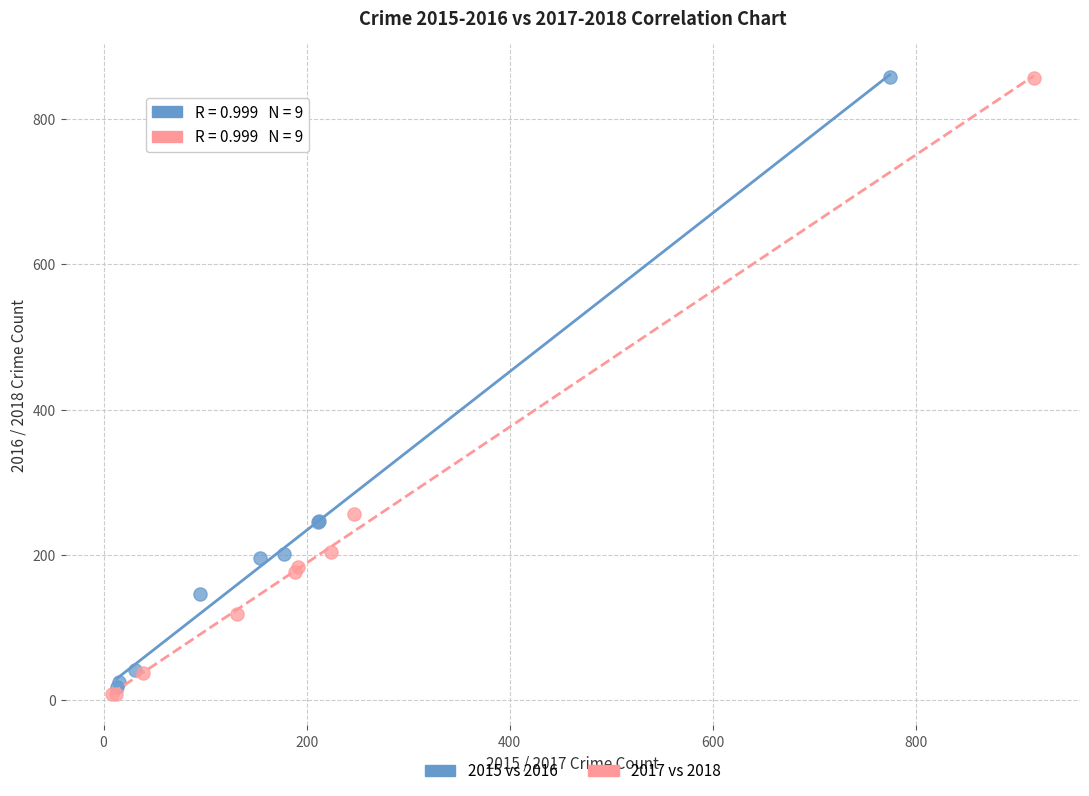

Which series has the widest spread of Y values?

2017 vs 2018